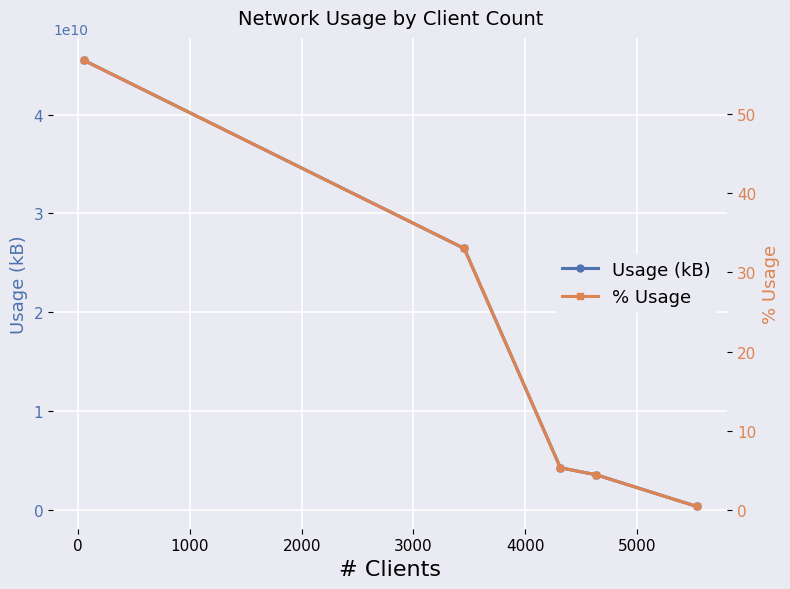

True or false: Usage (kB) has more than 2 points higher than both neighbors.

False